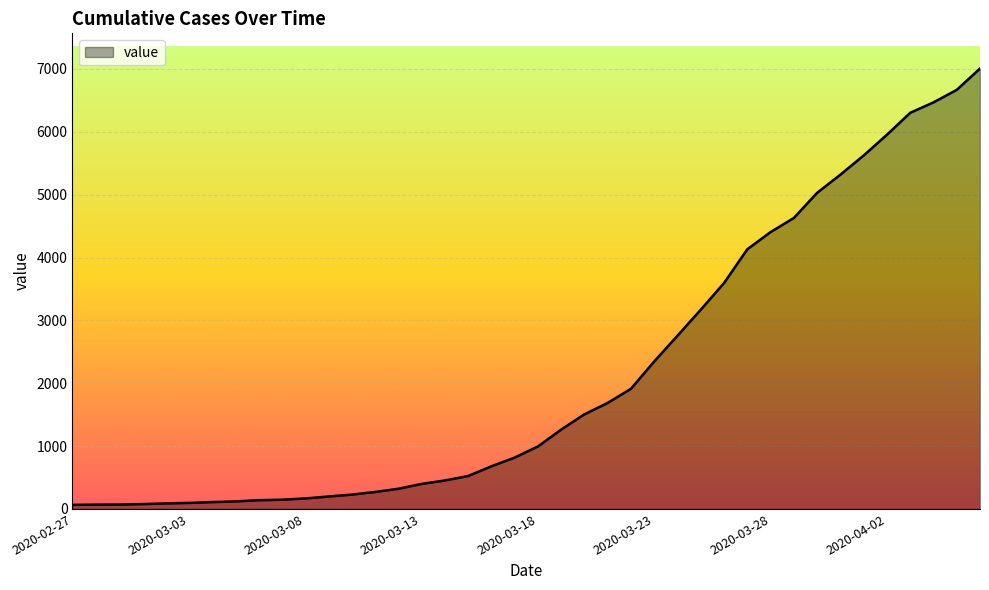

What is the difference between the maximum and minimum values?

6941